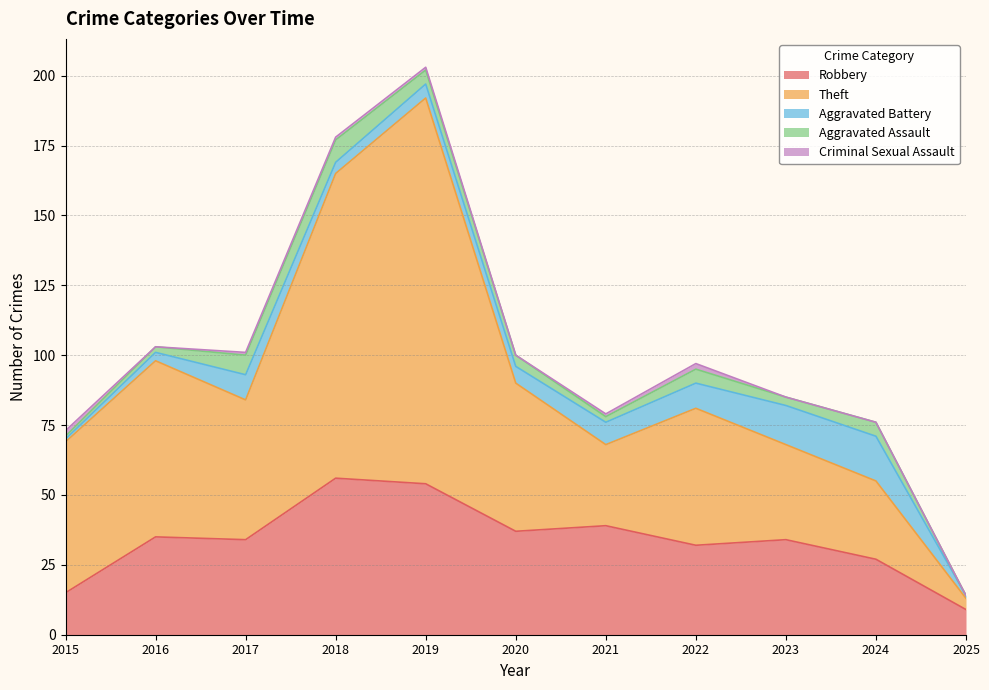

What is the value of the Aggravated Assault point at the 10th from the left?

5